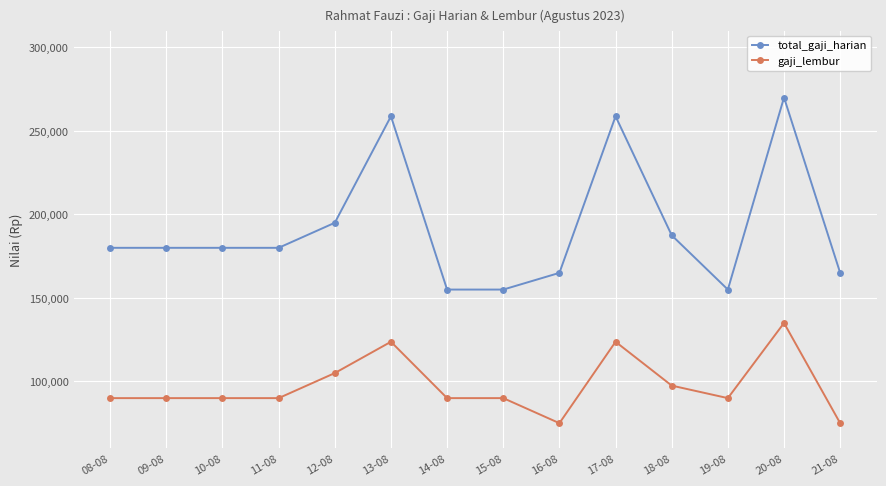

Rank the series by their average value, from highest to lowest.

total_gaji_harian, gaji_lembur